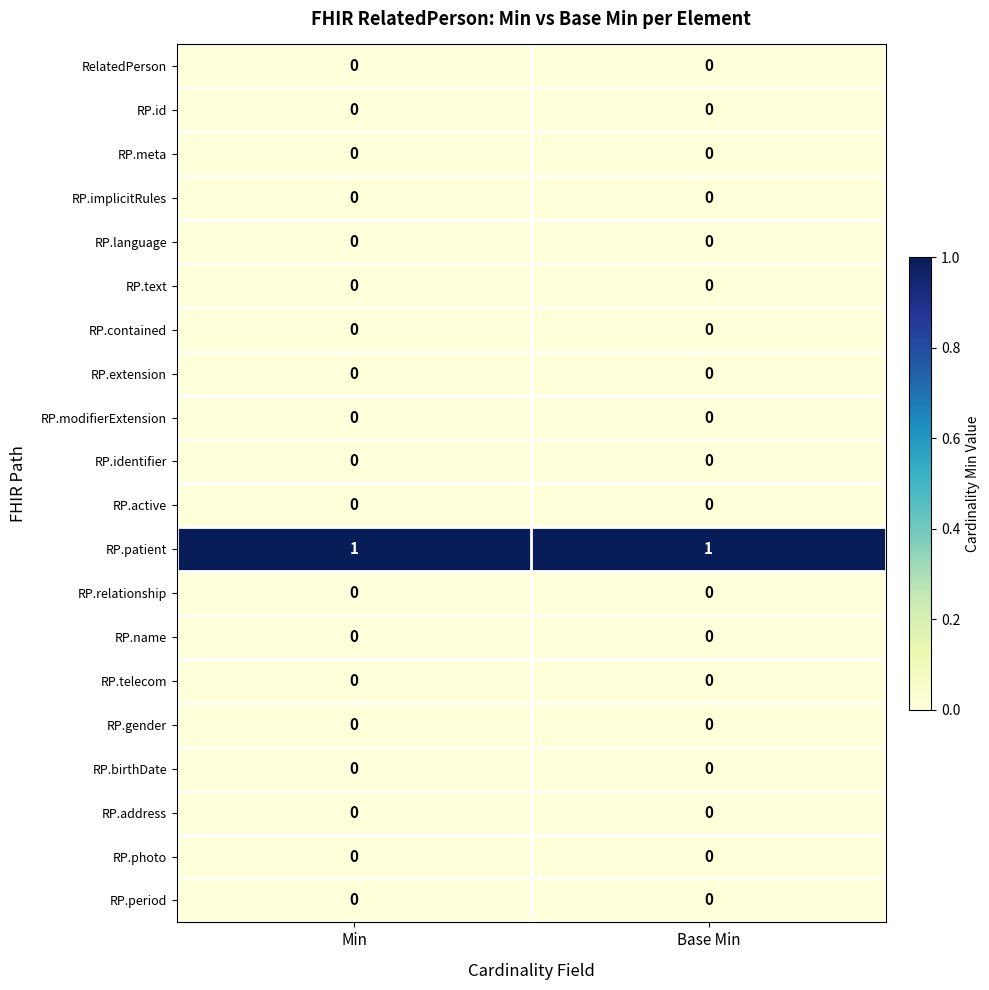

The value of RP.gender at Min is 0. True or false?

True